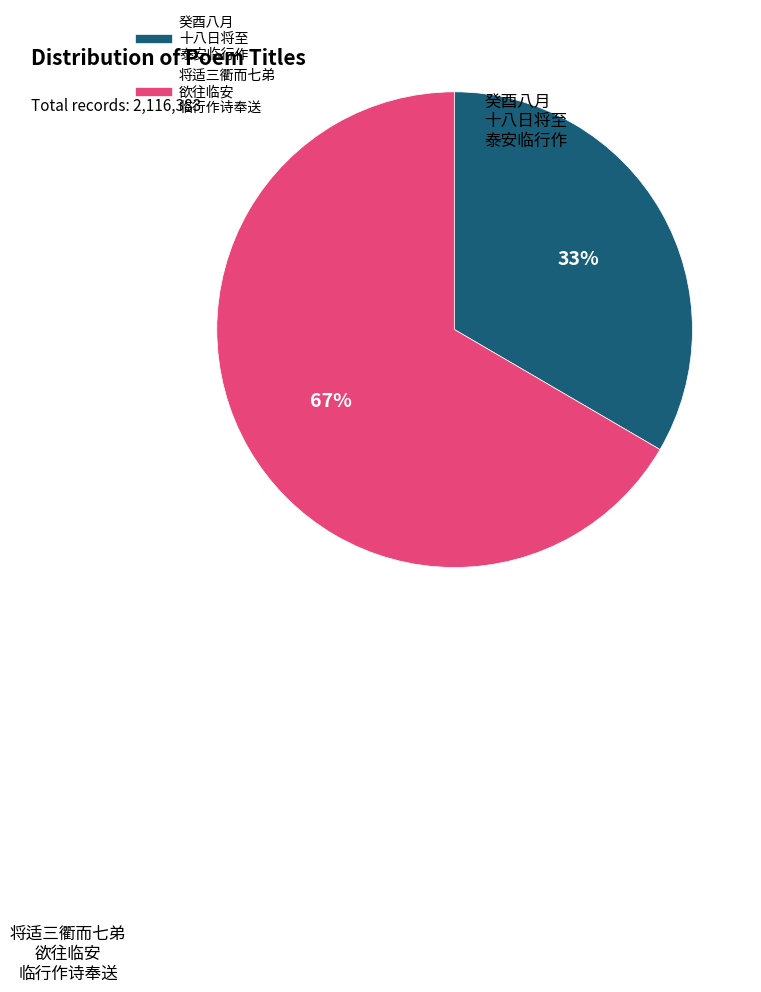

Is there any slice that represents more than half of the pie?

Yes